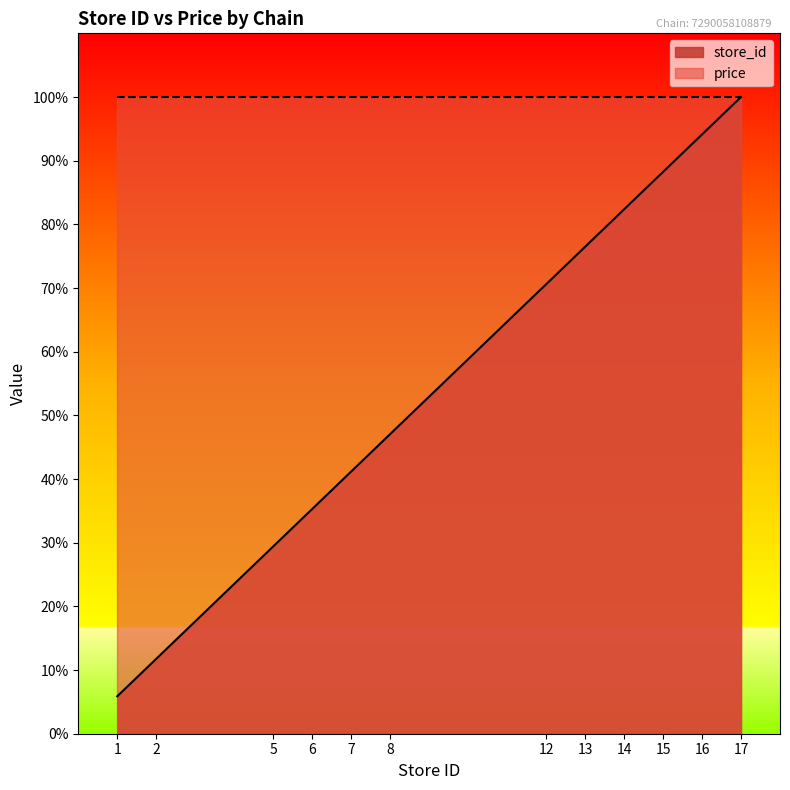

What is the difference between the second highest and minimum values?

88.2